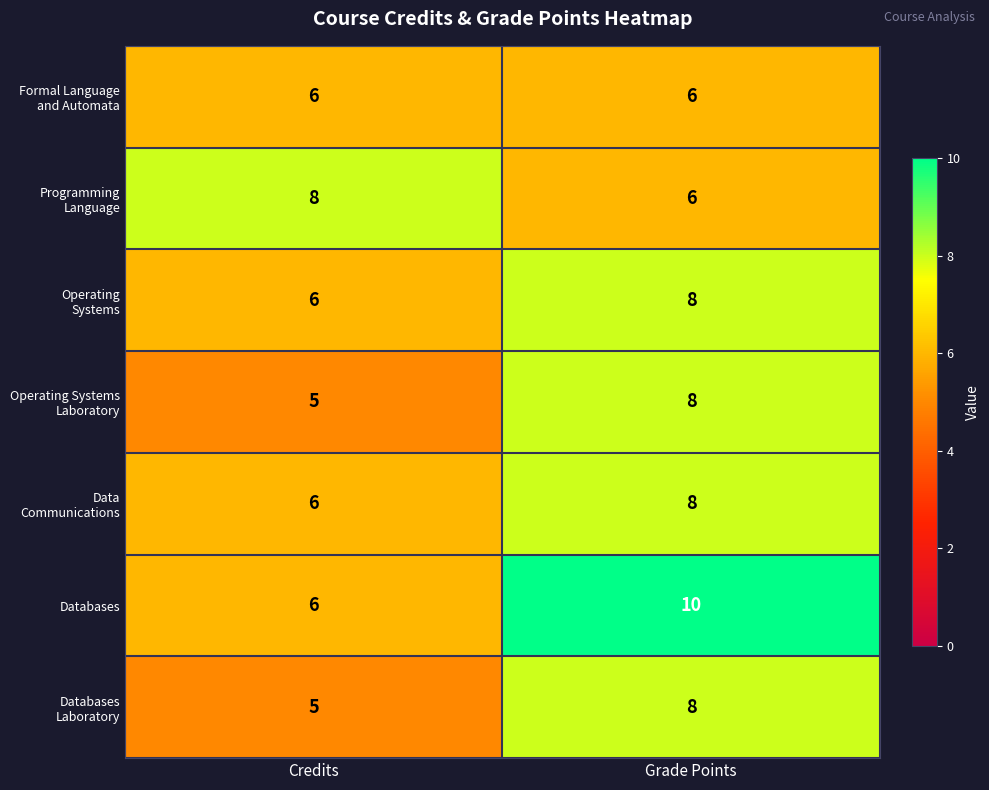

What is the difference between the highest and lowest values at Grade Points?

4